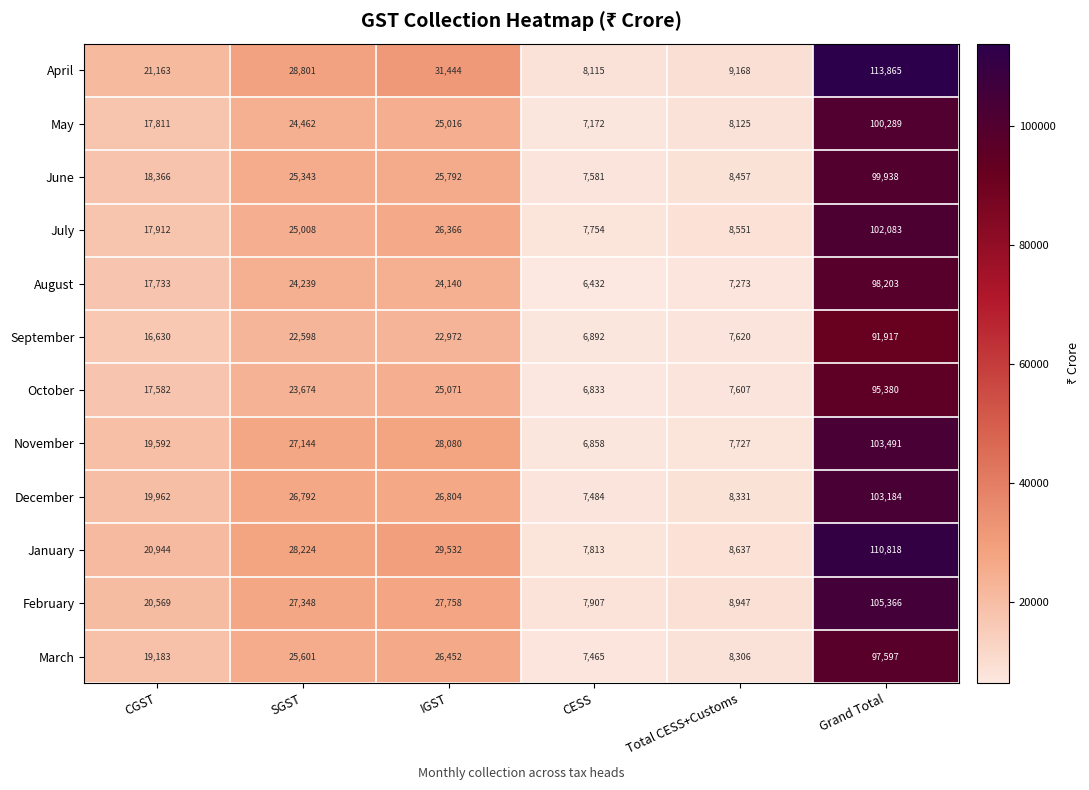

What is the difference between the highest and lowest values at CESS?

1683